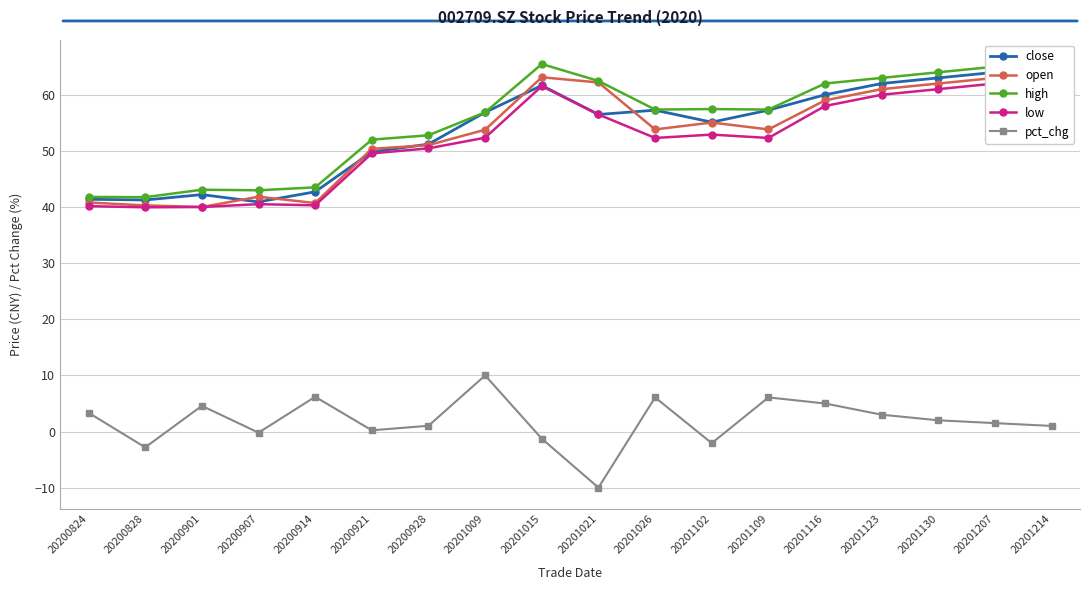

Is it true that close equals 102.2 at 20201116?

False